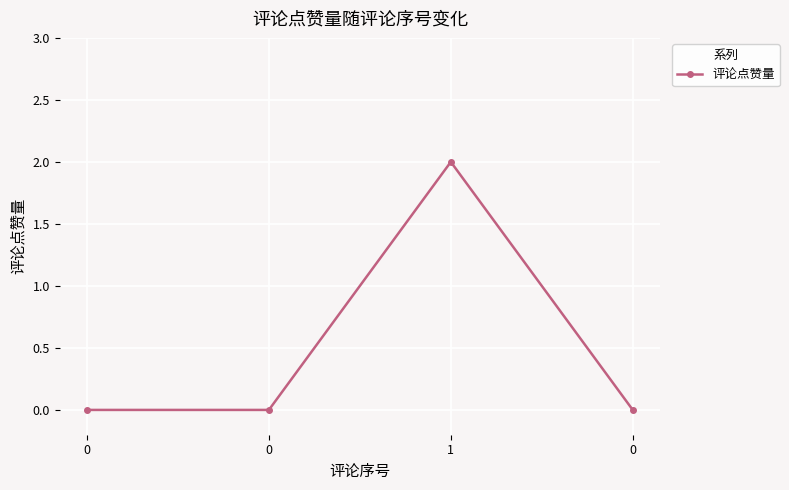

What is the sum of all values?

2